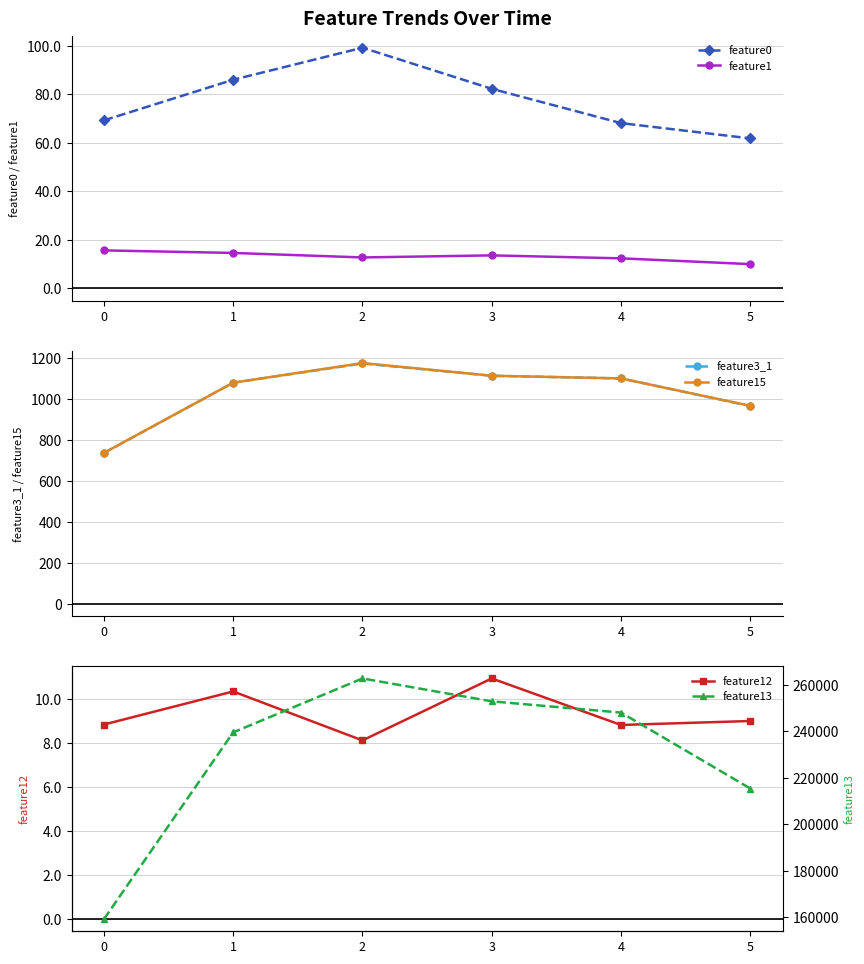

Where does the feature0 series first go above 82?

1